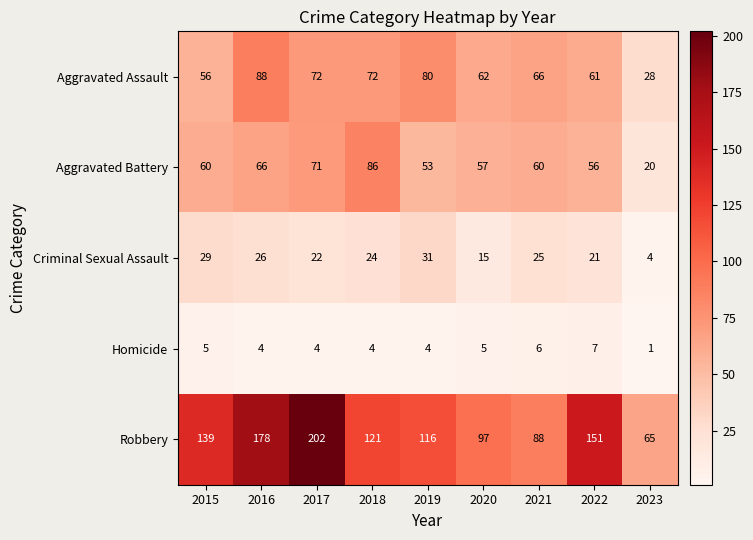

What is the total value across all series at 2022?

296